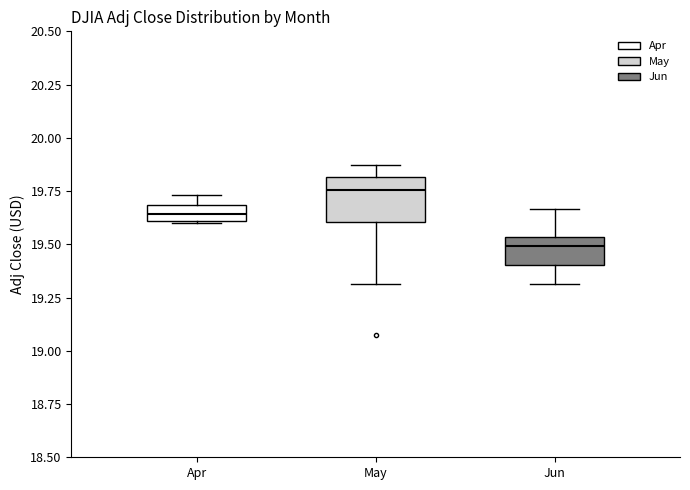

Reading left to right, read every box against the y-axis: the position of its median line, the range the box covers, and the ends of its whiskers. The values are not printed on the chart, so give them approximately, as read against the axis.

Apr: median 19.65, box 19.60 to 19.70, whiskers 19.60 to 19.75
May: median 19.75, box 19.60 to 19.80, whiskers 19.30 to 19.85
Jun: median 19.50, box 19.40 to 19.55, whiskers 19.30 to 19.65